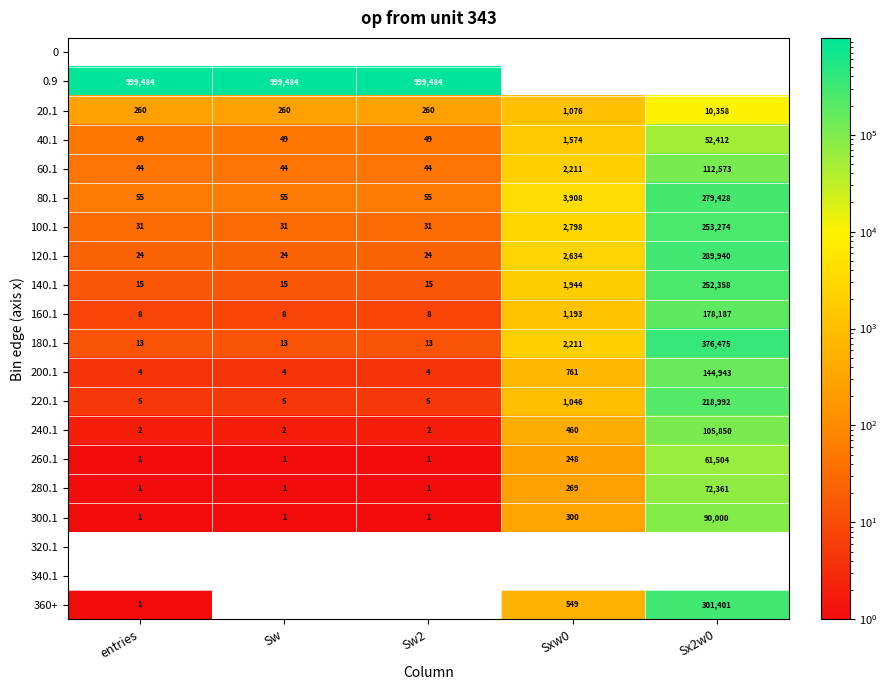

What is the difference between the 100.1 values at Sx2w0 and entries?

253243